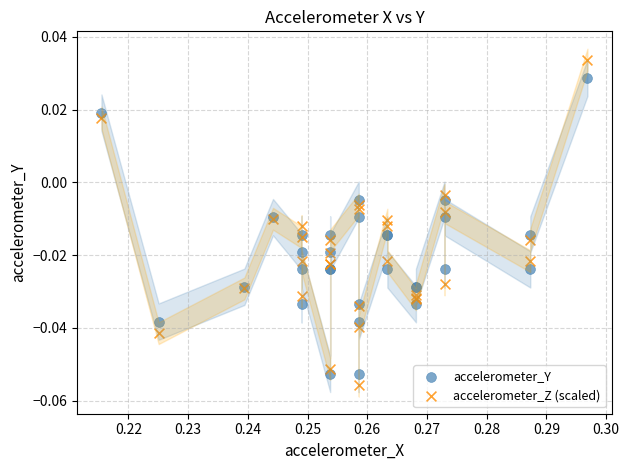

Which series reaches the minimum Y coordinate?

accelerometer_Z (scaled)